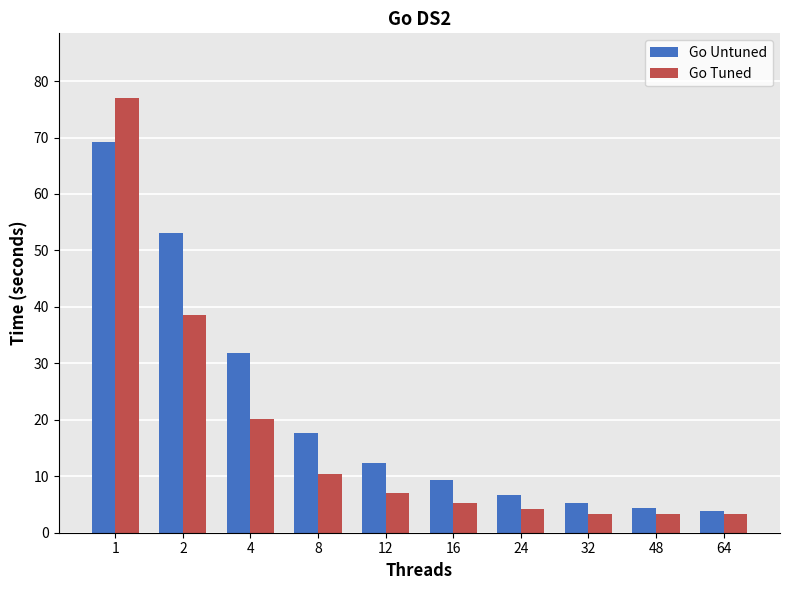

What is the maximum value for Go Untuned?

69.3